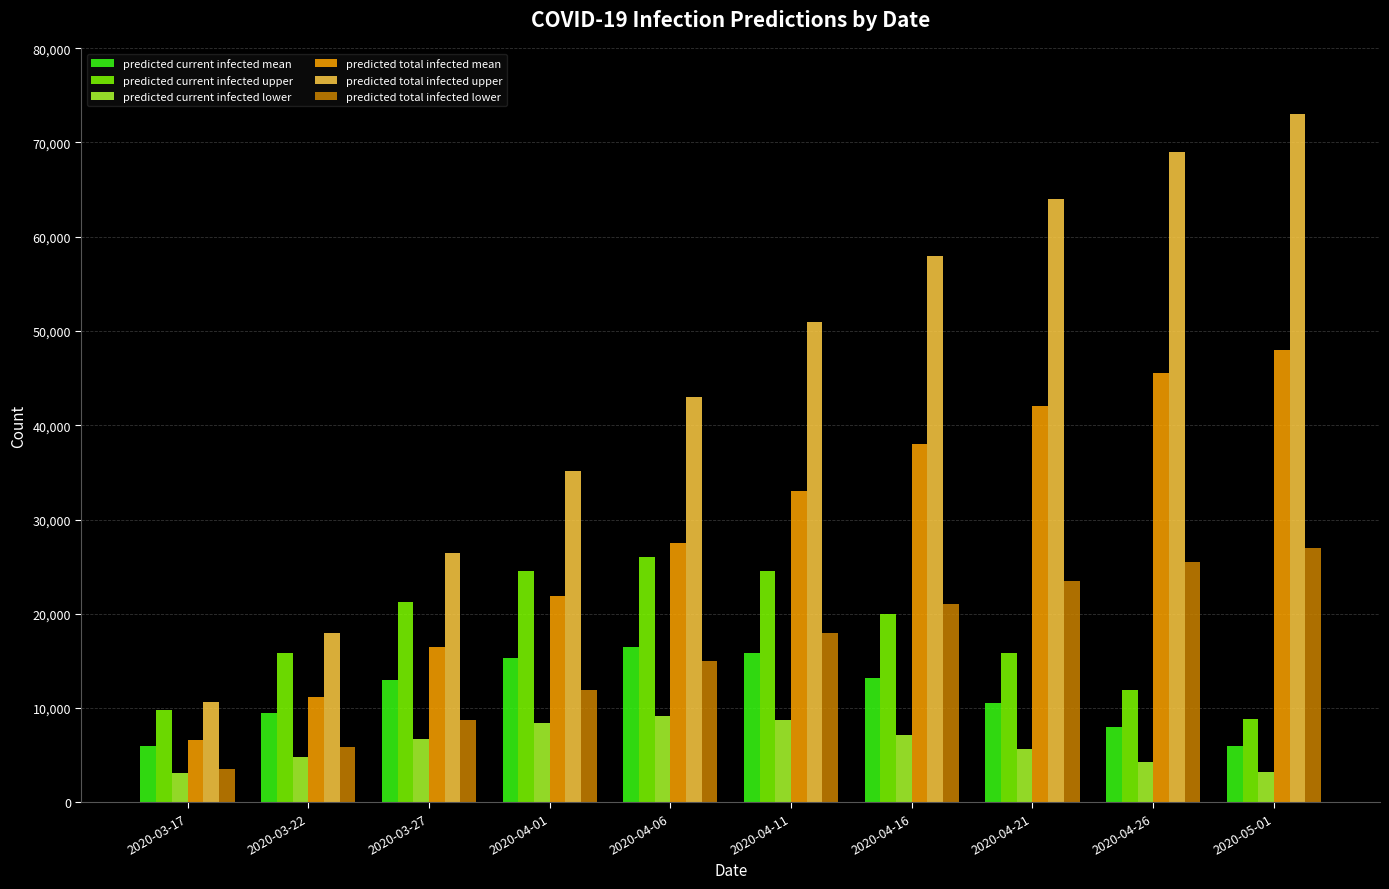

Are the bars grouped side by side (vs. stacked)?

Yes